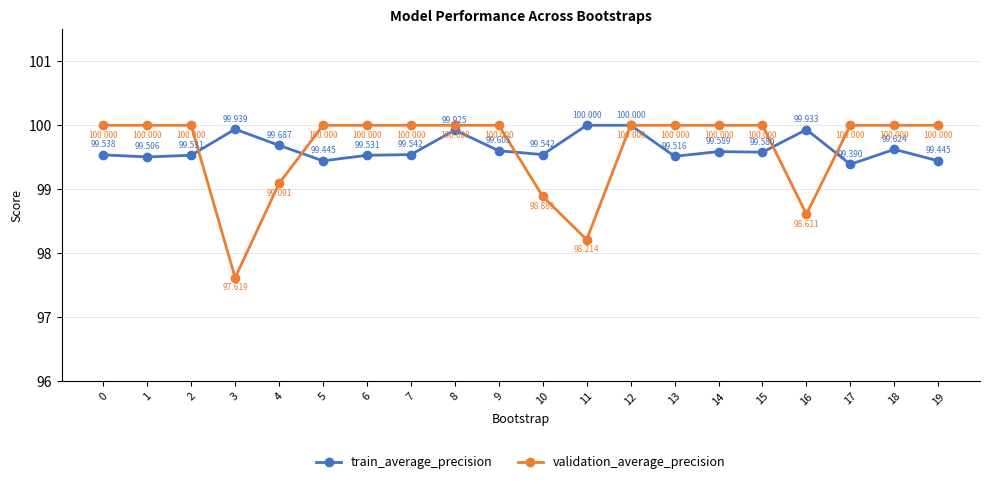

What is the value of the train_average_precision point at the 20th from the left?

99.4